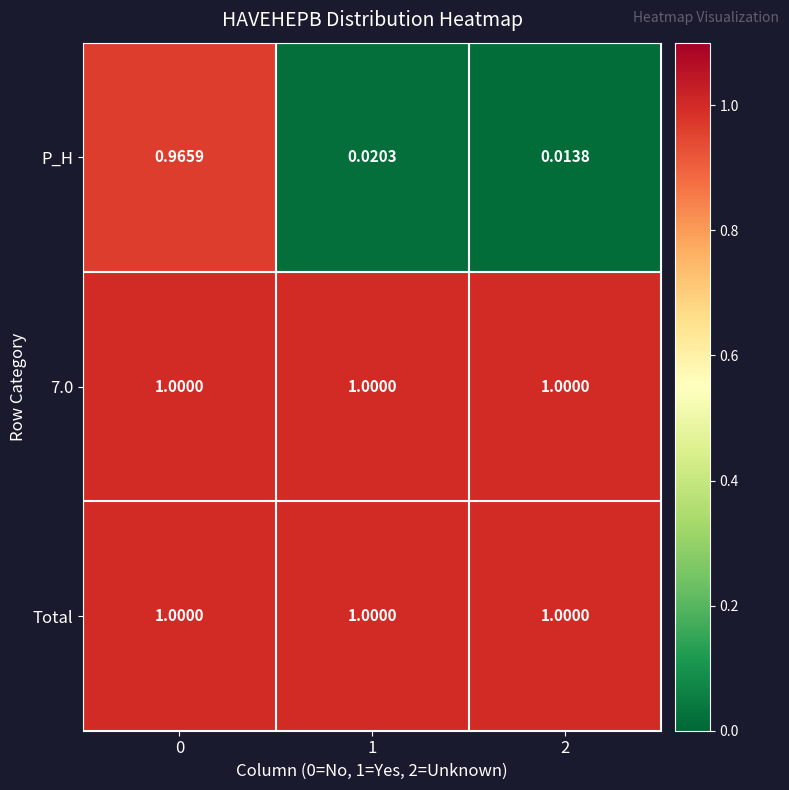

Which series has the largest range (max minus min)?

P_H